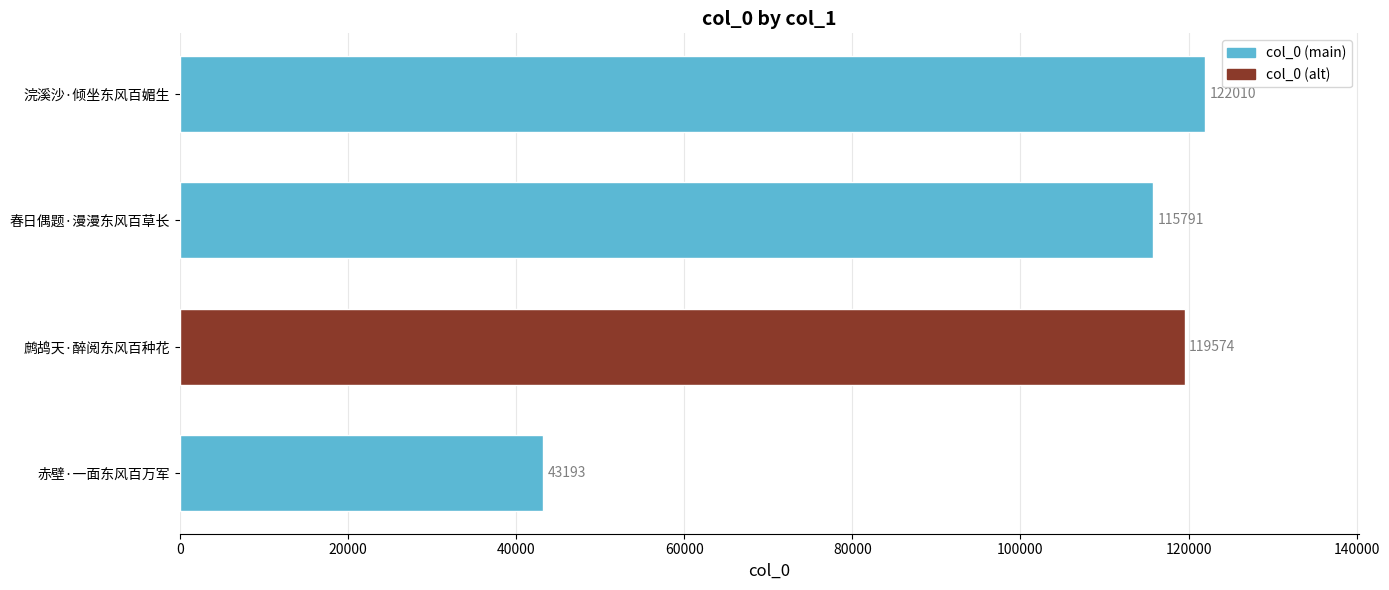

True or false: the data shows 119574 at 鹧鸪天·醉阅东风百种花.

True